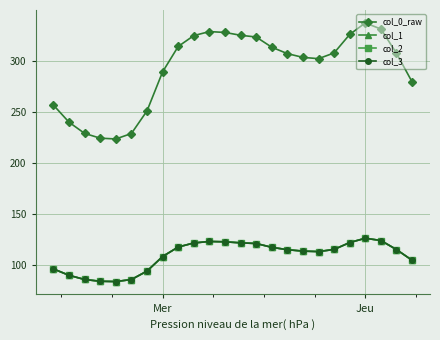

Is this an area chart (filled region under the line)?

No